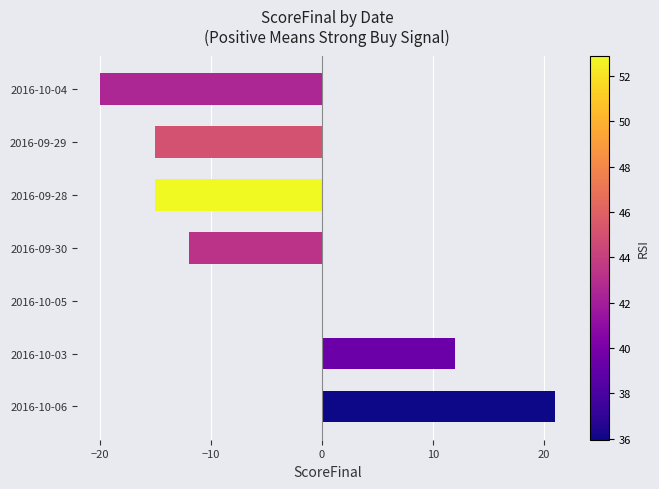

Which label corresponds to the largest value in the chart?

2016-10-06